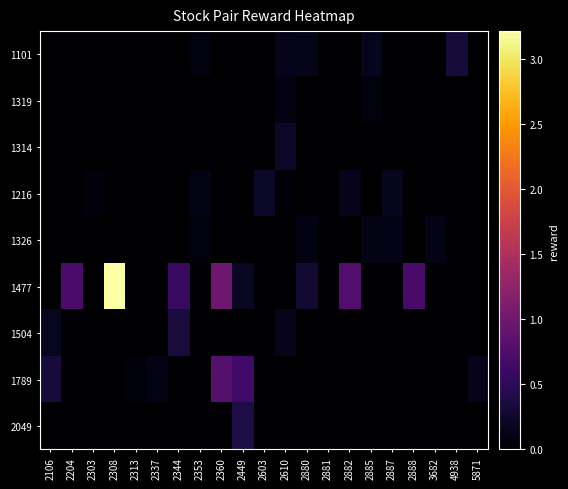

At which category is the sum across all series the highest?

2308